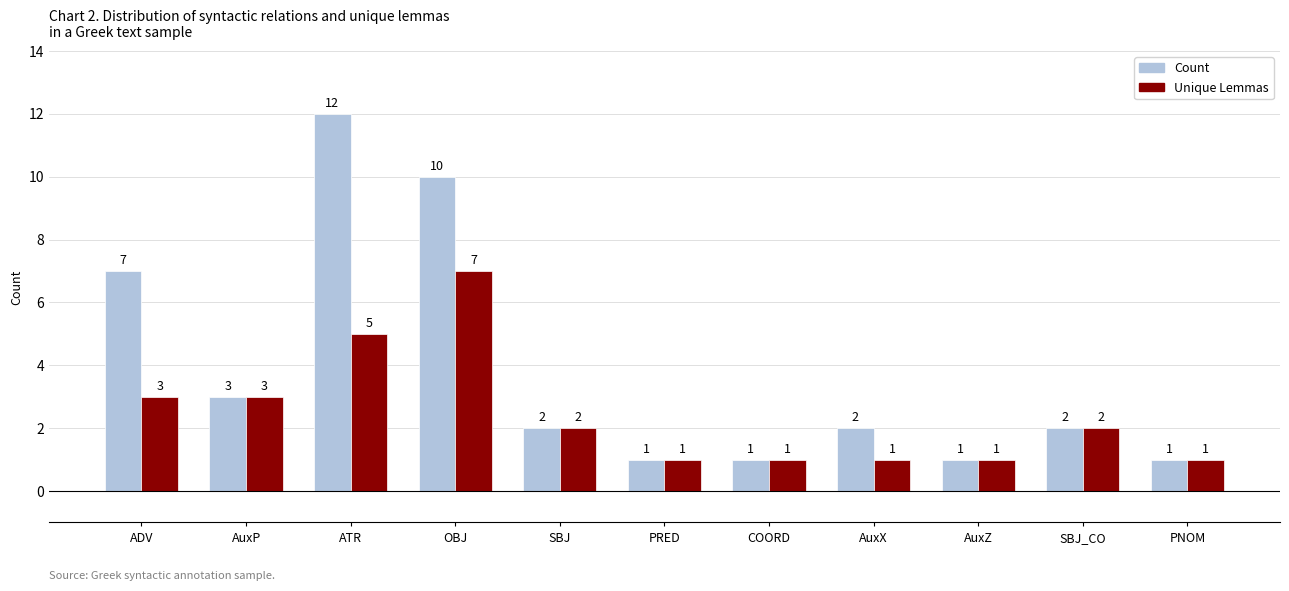

Reading left to right, transcribe all the data shown in this chart.

Count: ADV=7	AuxP=3	ATR=12	OBJ=10	SBJ=2	PRED=1	COORD=1	AuxX=2	AuxZ=1	SBJ_CO=2	PNOM=1
Unique Lemmas: ADV=3	AuxP=3	ATR=5	OBJ=7	SBJ=2	PRED=1	COORD=1	AuxX=1	AuxZ=1	SBJ_CO=2	PNOM=1